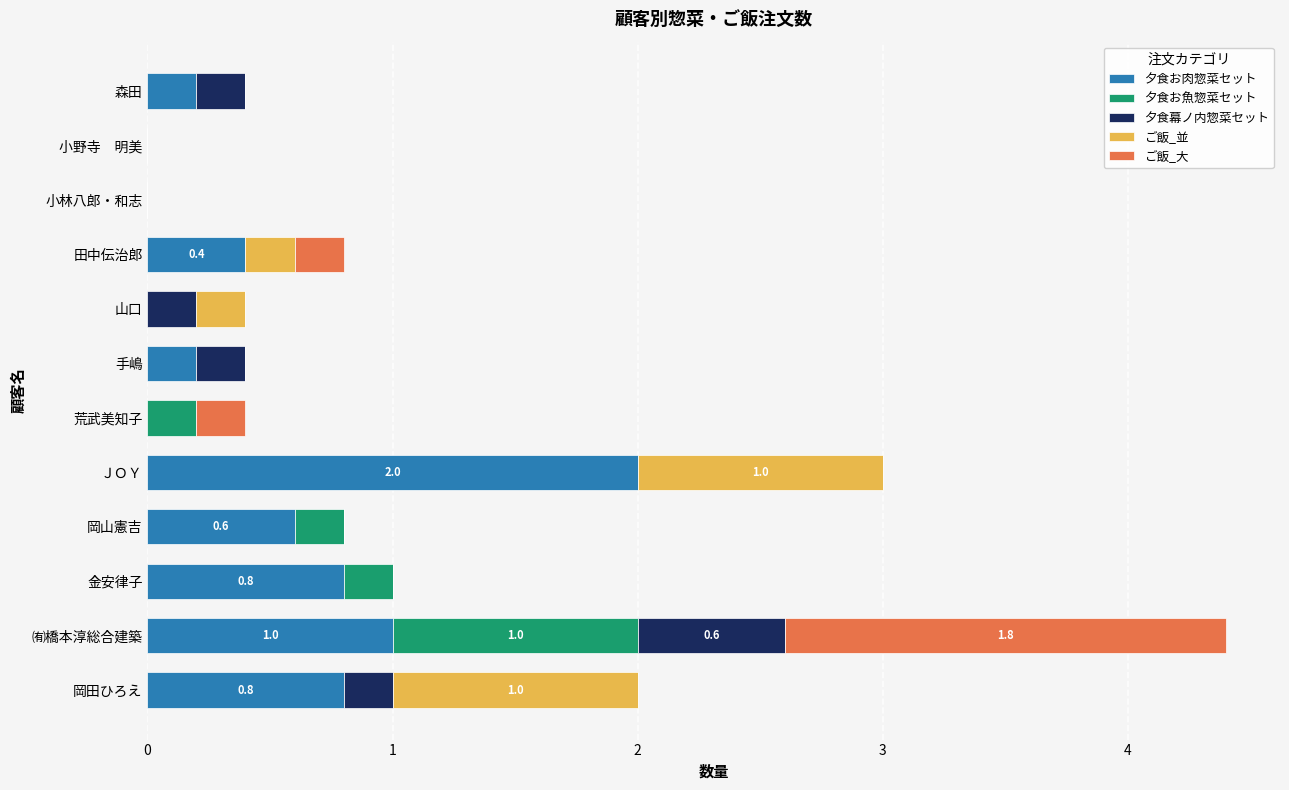

Which category has the highest value in the 夕食お肉惣菜セット series?

ＪＯＹ